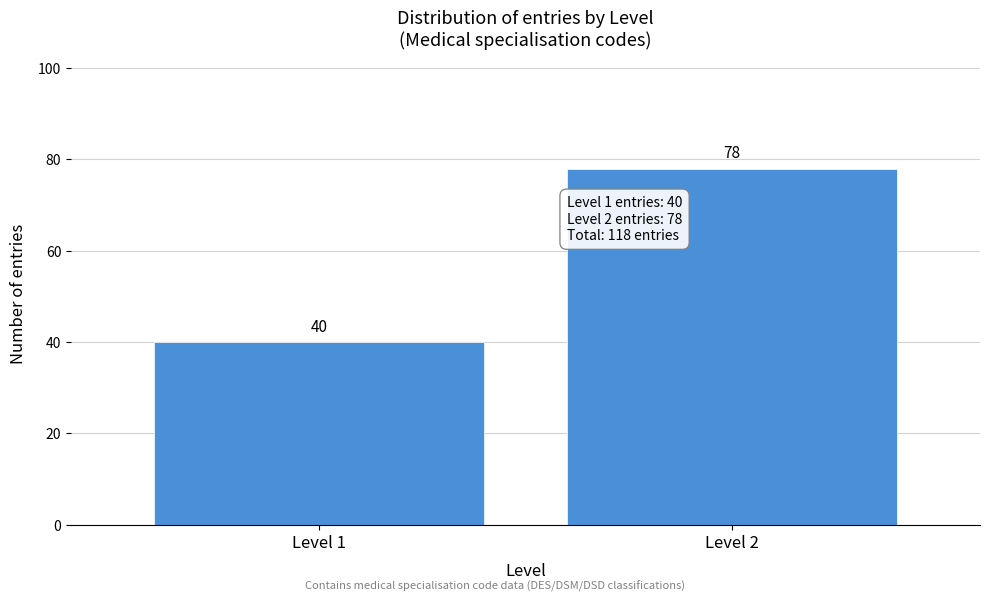

Reading left to right, list all the values displayed in this chart.

40	78